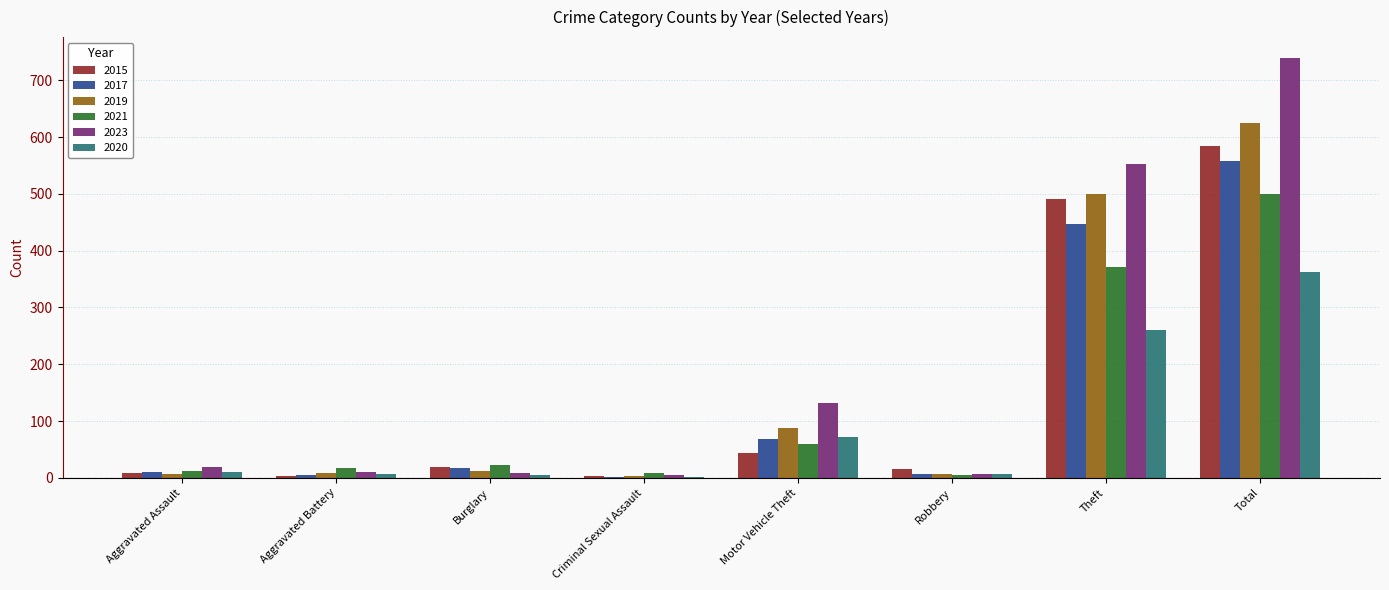

How many data points does each series have?

8